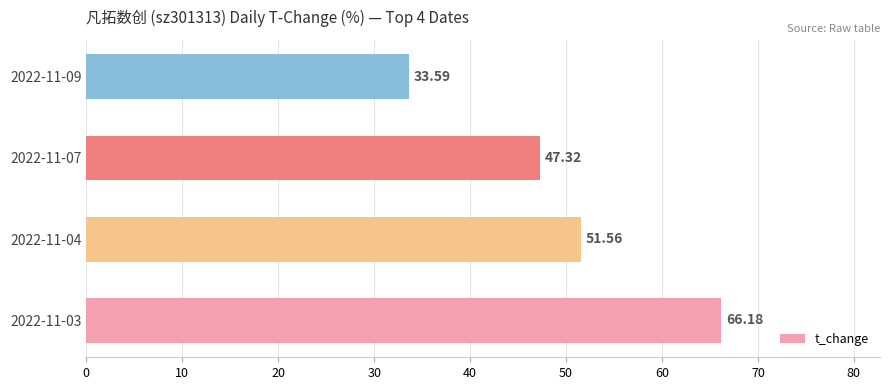

List the labels in order of value, largest first.

2022-11-03, 2022-11-04, 2022-11-07, 2022-11-09